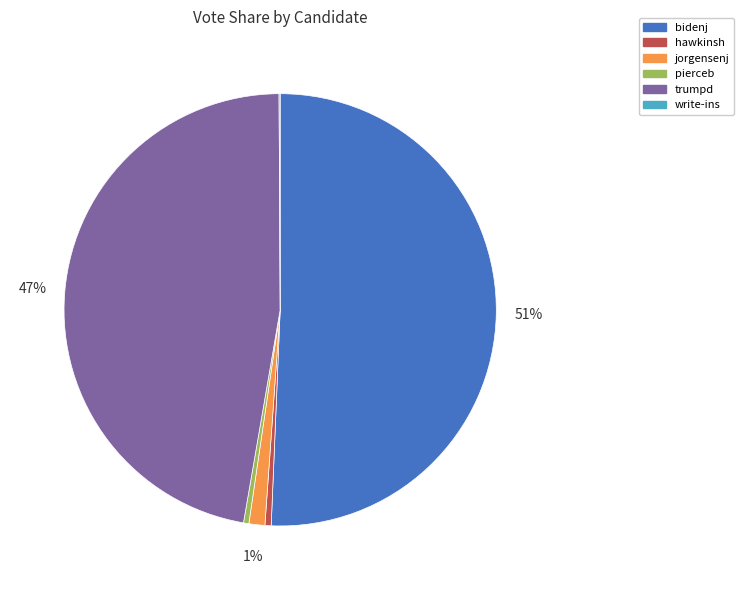

To the nearest percent, what is the average slice percentage?

17%